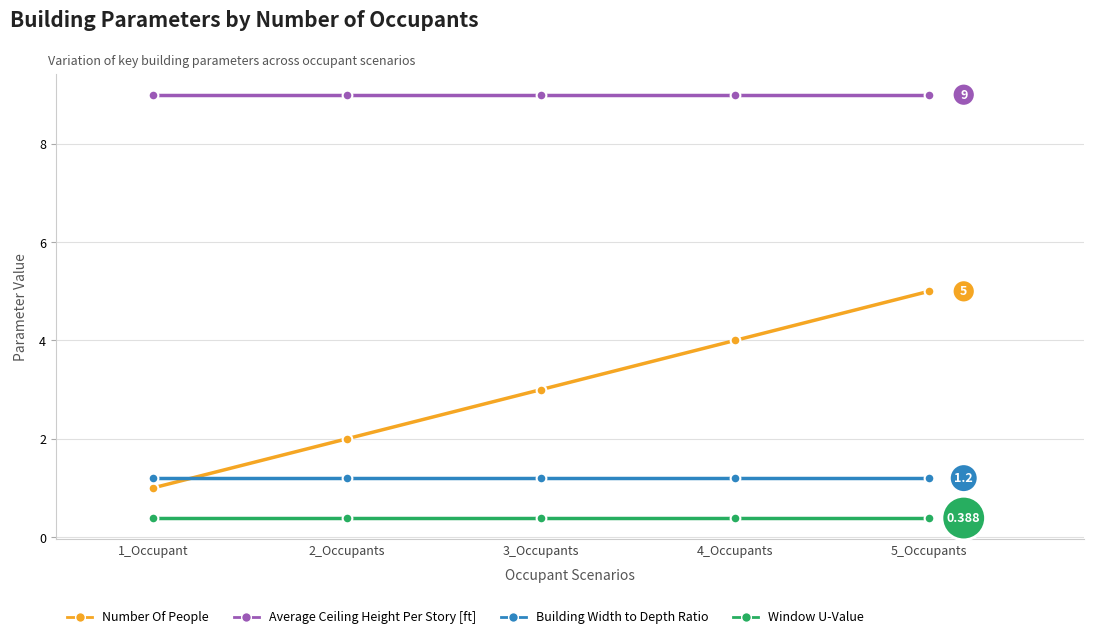

The Number Of People series shows 3.0 at 3_Occupants. True or false?

True